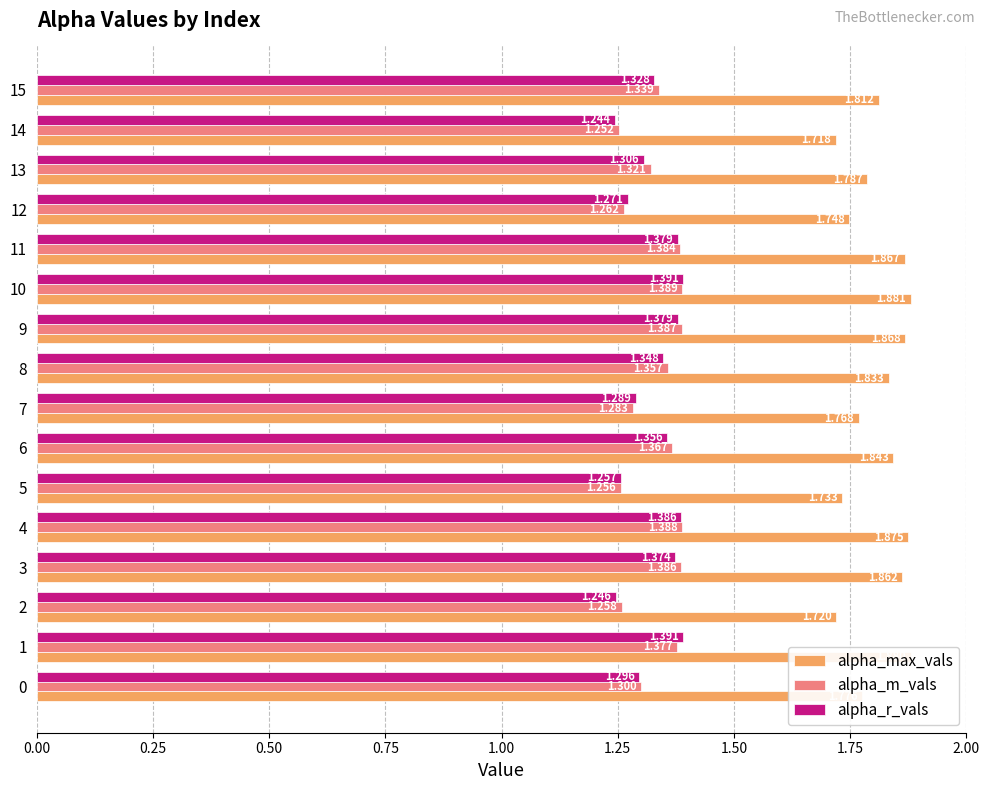

Is the value of alpha_m_vals at 7 greater than the value of alpha_r_vals at 6?

No